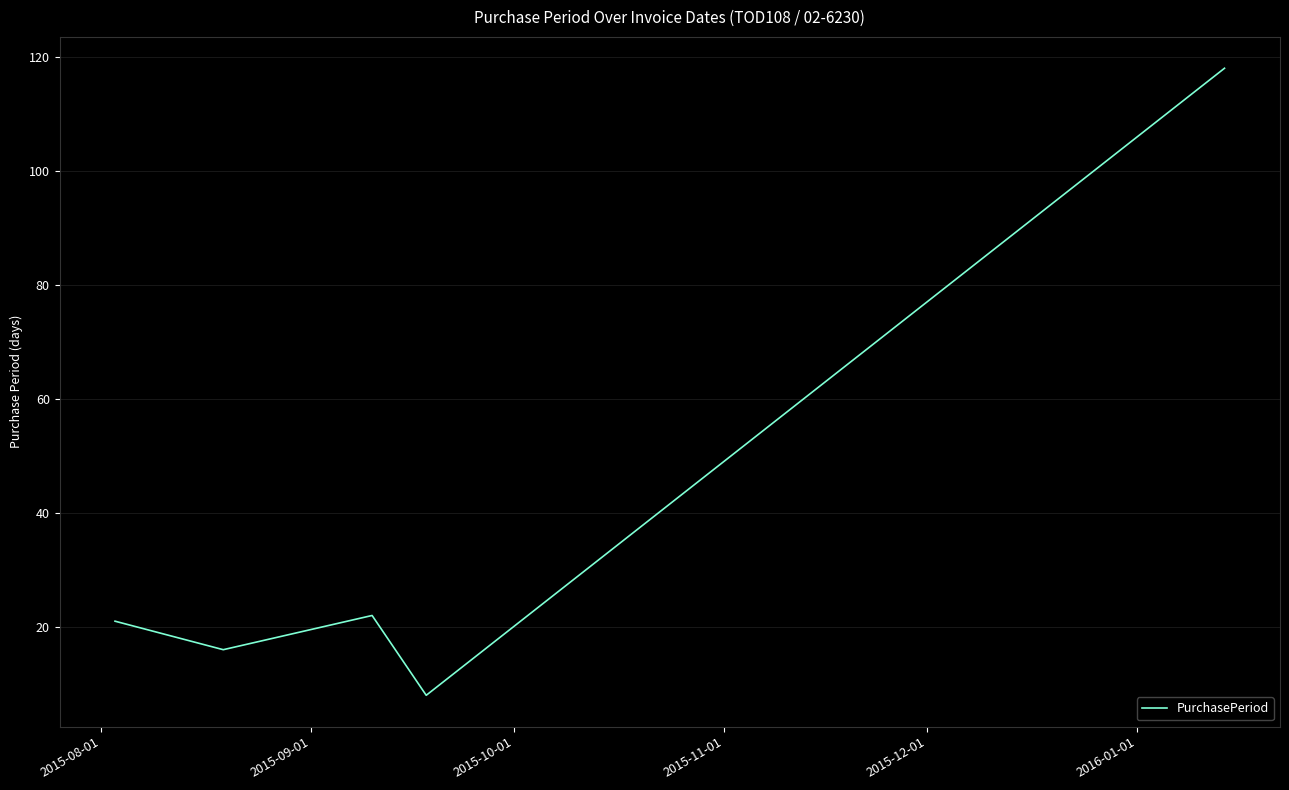

What is the maximum value shown in the chart?

118